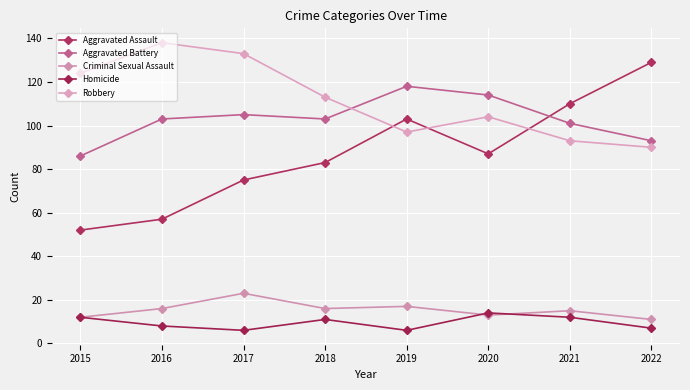

Reading left to right, extract all data points from this chart.

Aggravated Assault: 2015=52	2016=57	2017=75	2018=83	2019=103	2020=87	2021=110	2022=129
Aggravated Battery: 2015=86	2016=103	2017=105	2018=103	2019=118	2020=114	2021=101	2022=93
Criminal Sexual Assault: 2015=12	2016=16	2017=23	2018=16	2019=17	2020=13	2021=15	2022=11
Homicide: 2015=12	2016=8	2017=6	2018=11	2019=6	2020=14	2021=12	2022=7
Robbery: 2015=124	2016=138	2017=133	2018=113	2019=97	2020=104	2021=93	2022=90